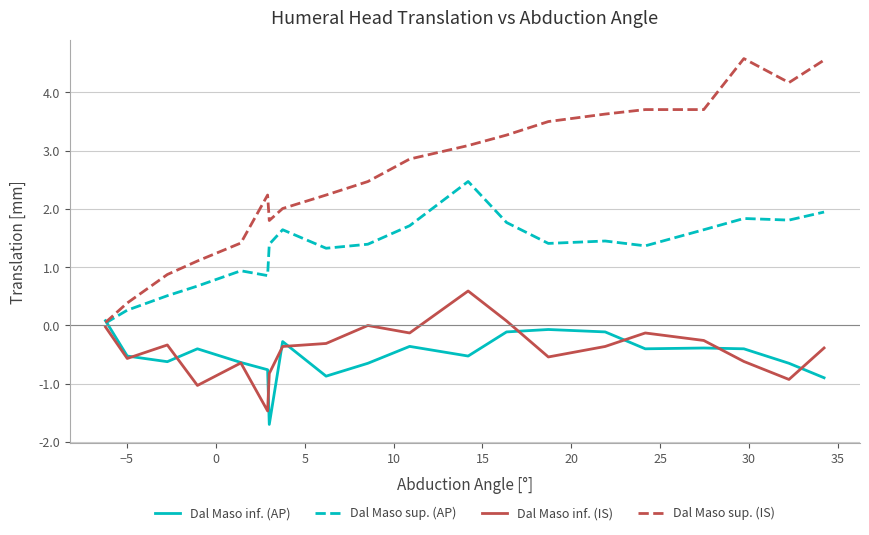

What is the maximum value shown in the chart?

4.6